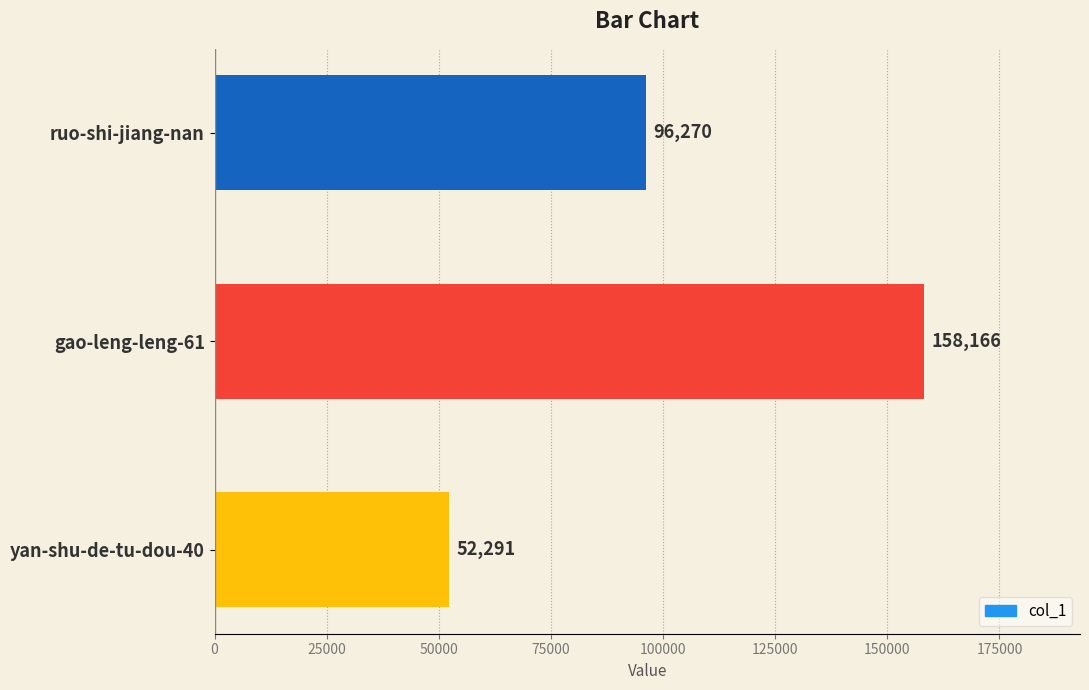

What is the difference between the values at gao-leng-leng-61 and yan-shu-de-tu-dou-40?

105875